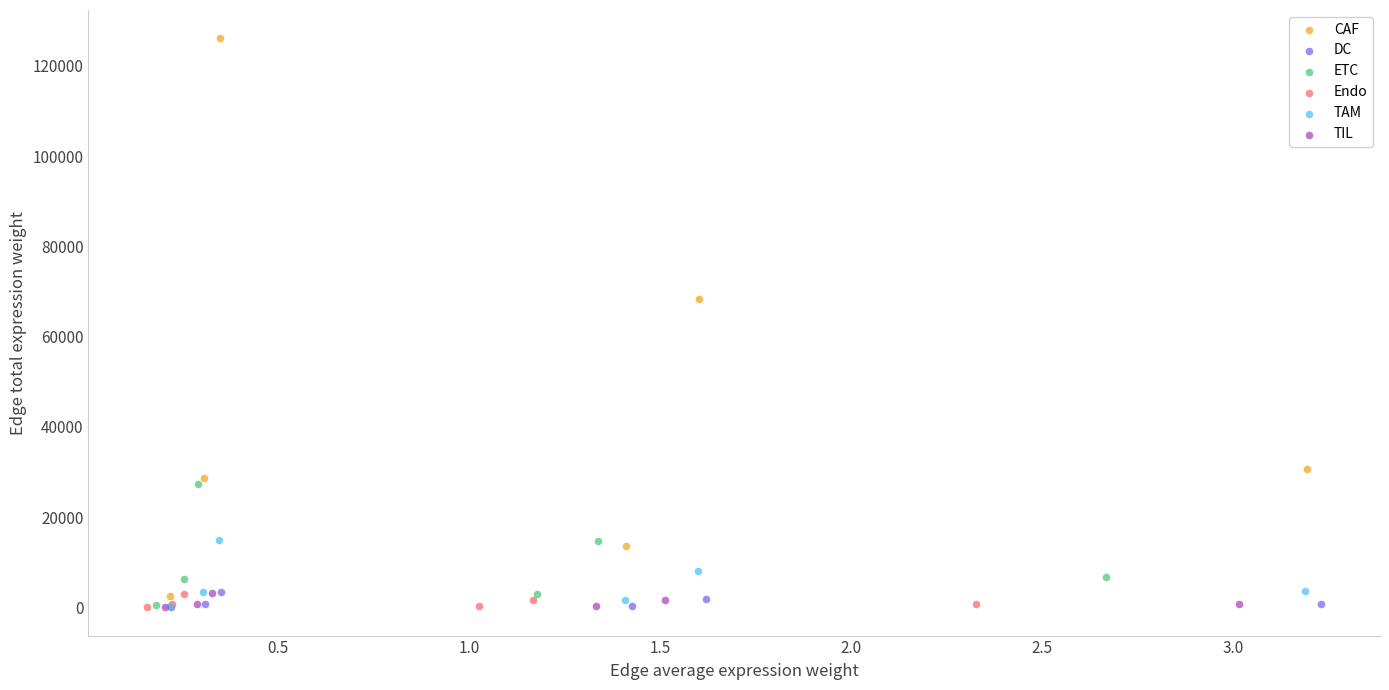

Which series has the largest Y range (max minus min)?

CAF